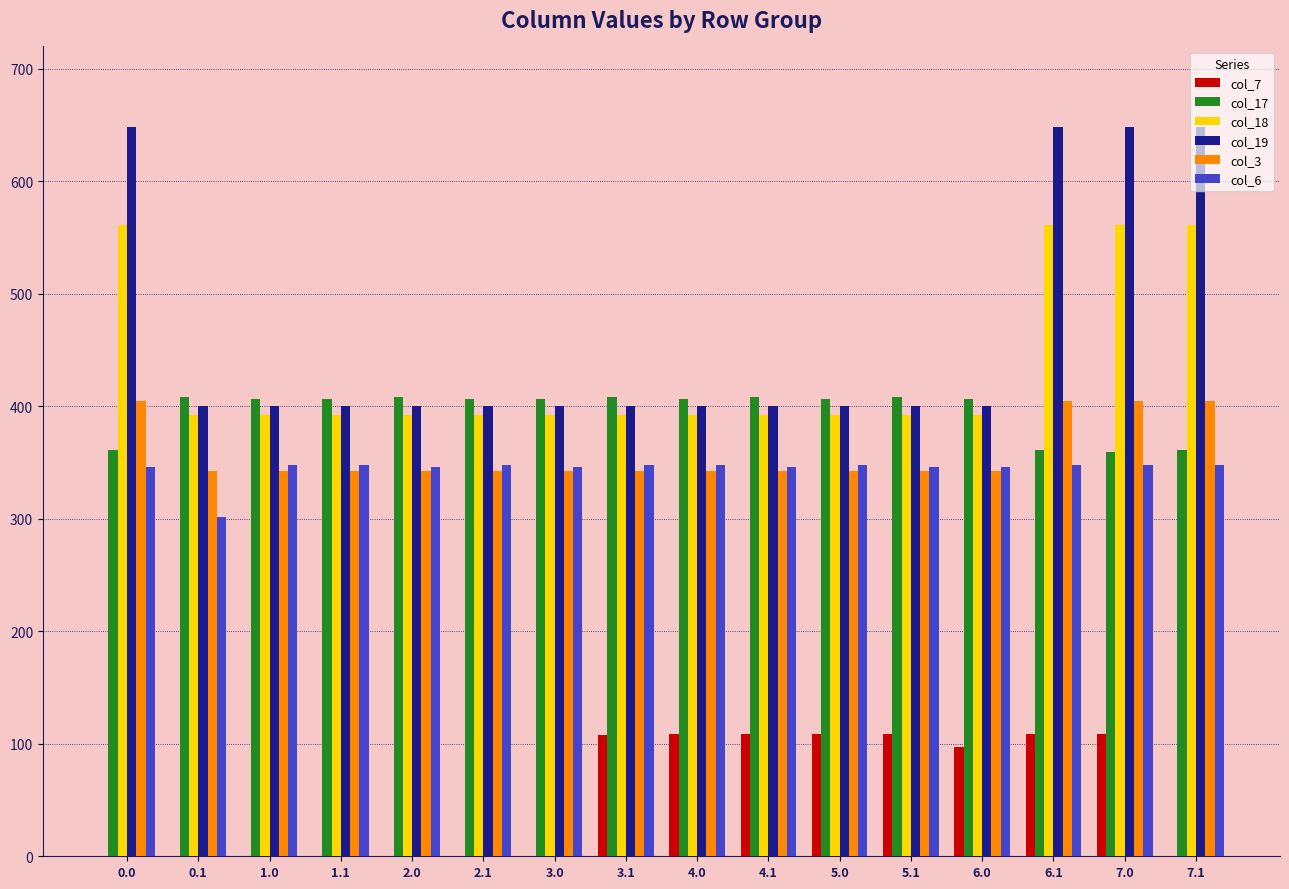

Which series changed the most between 0.1 and 4.1?

col_7